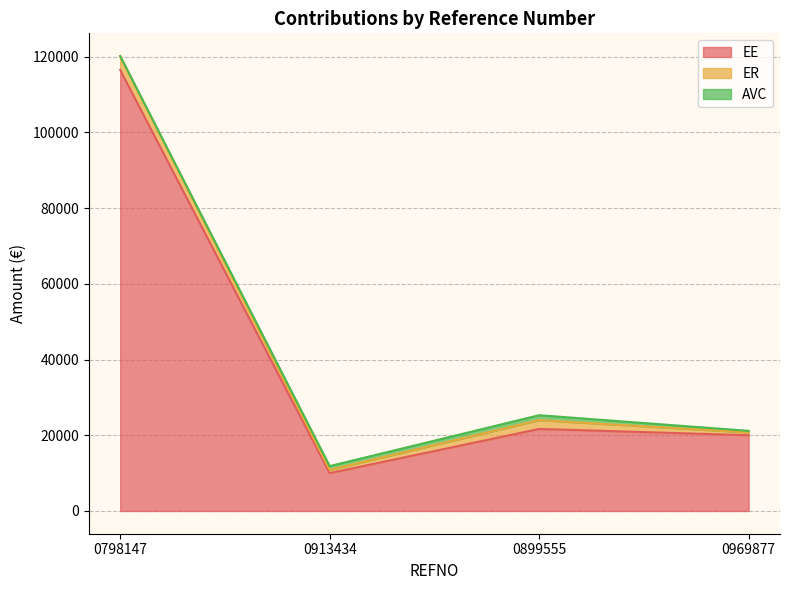

At which category does the chart reach its peak across all series?

0798147